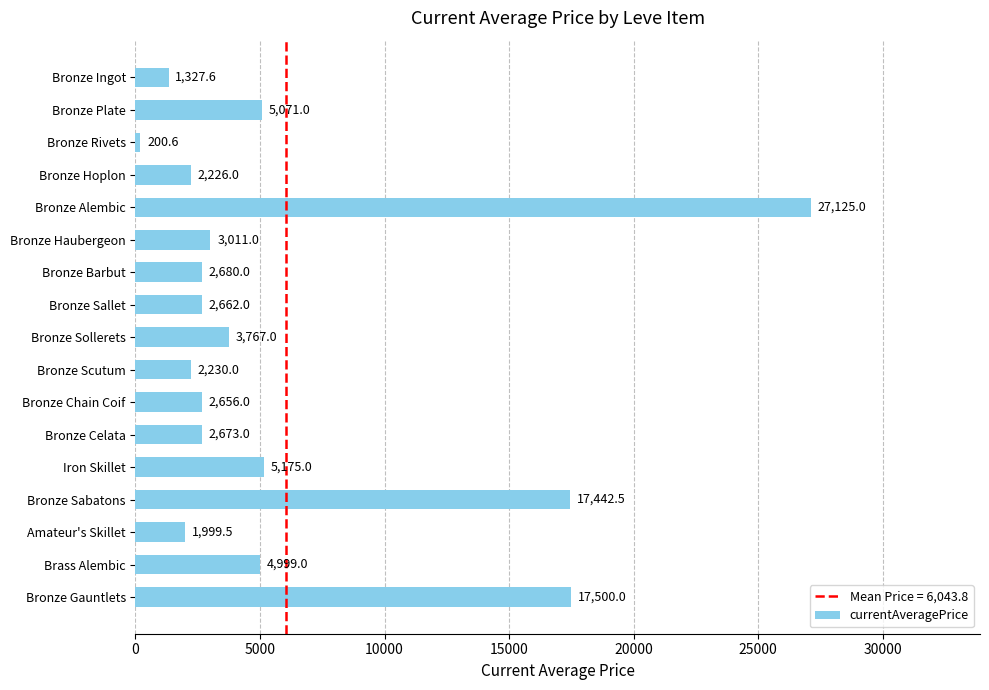

What is the change in value from Bronze Ingot to Bronze Alembic?

+25797.4